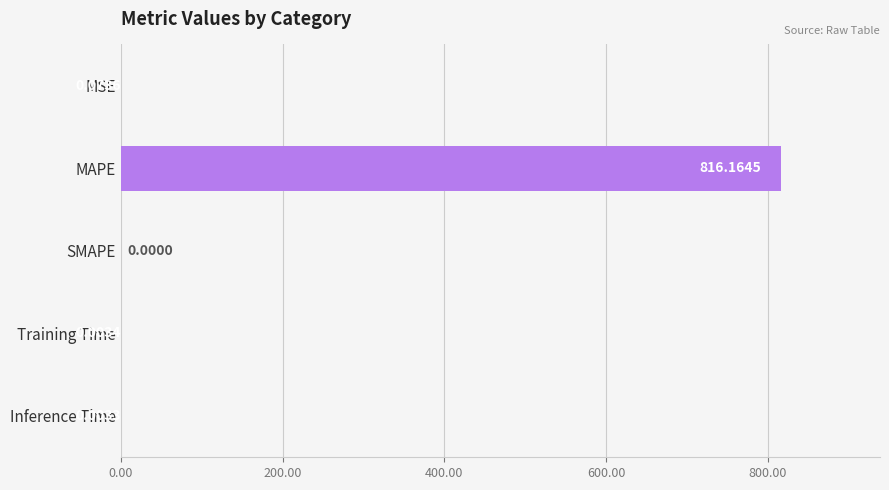

Between SMAPE and MAPE, which is larger?

MAPE